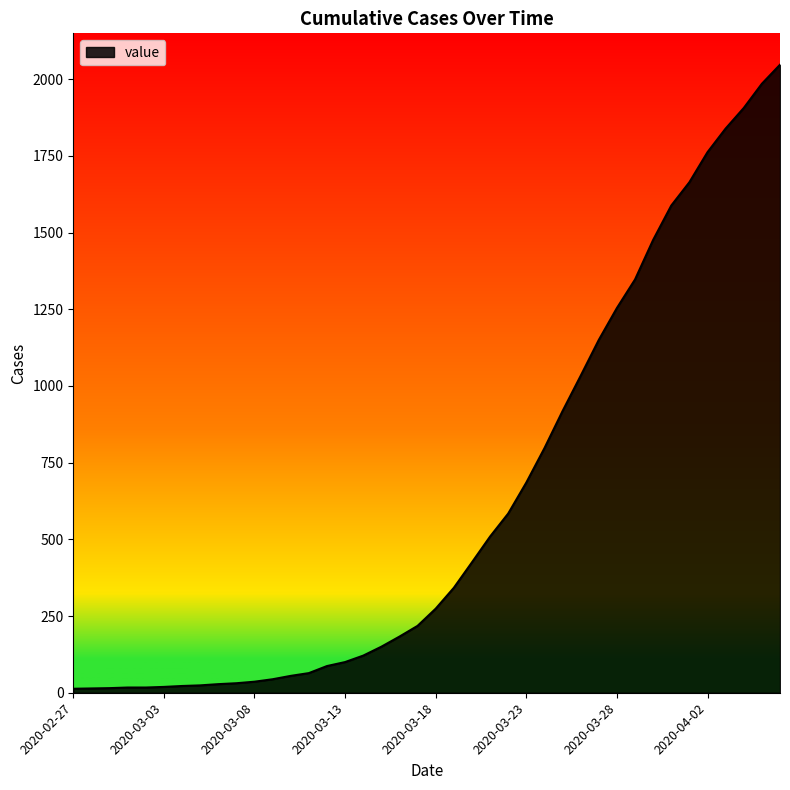

What is the difference between the maximum and minimum values?

2034